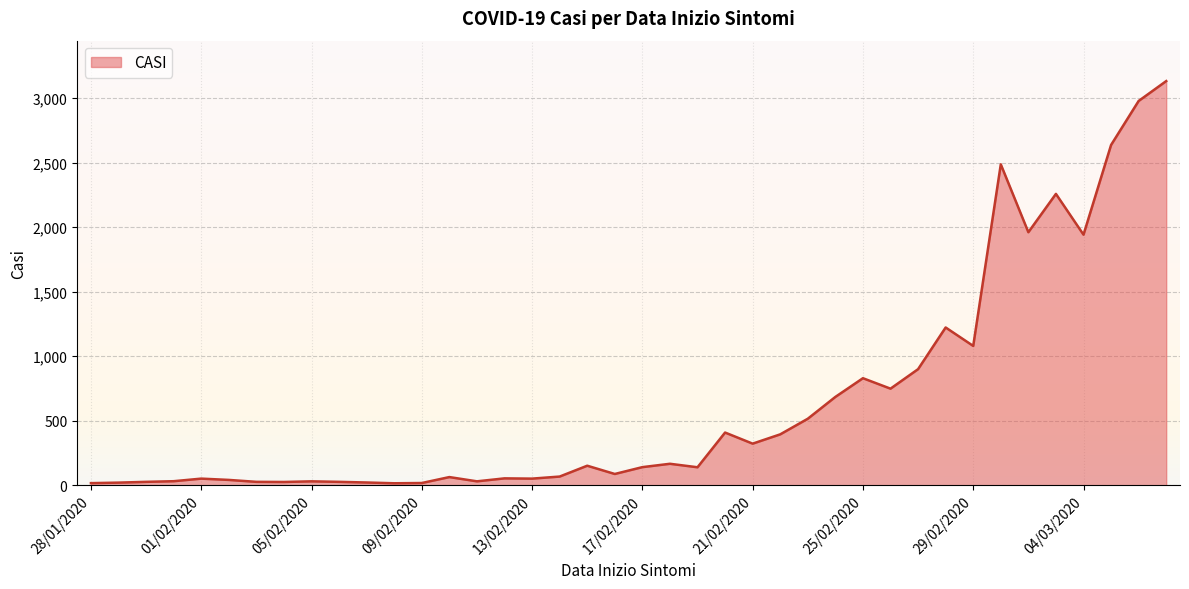

What is the greatest value displayed?

3131